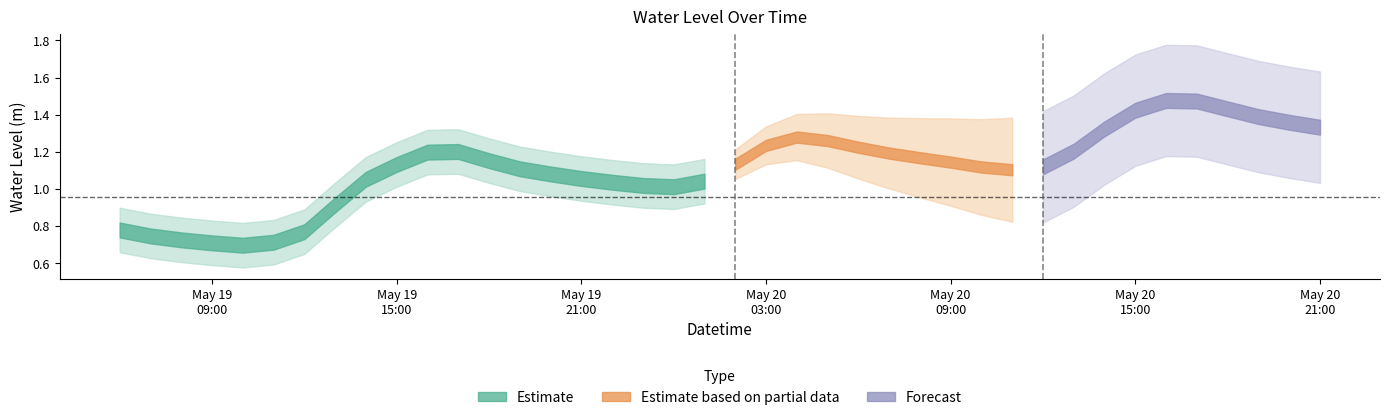

How many lines are shown in the chart?

1